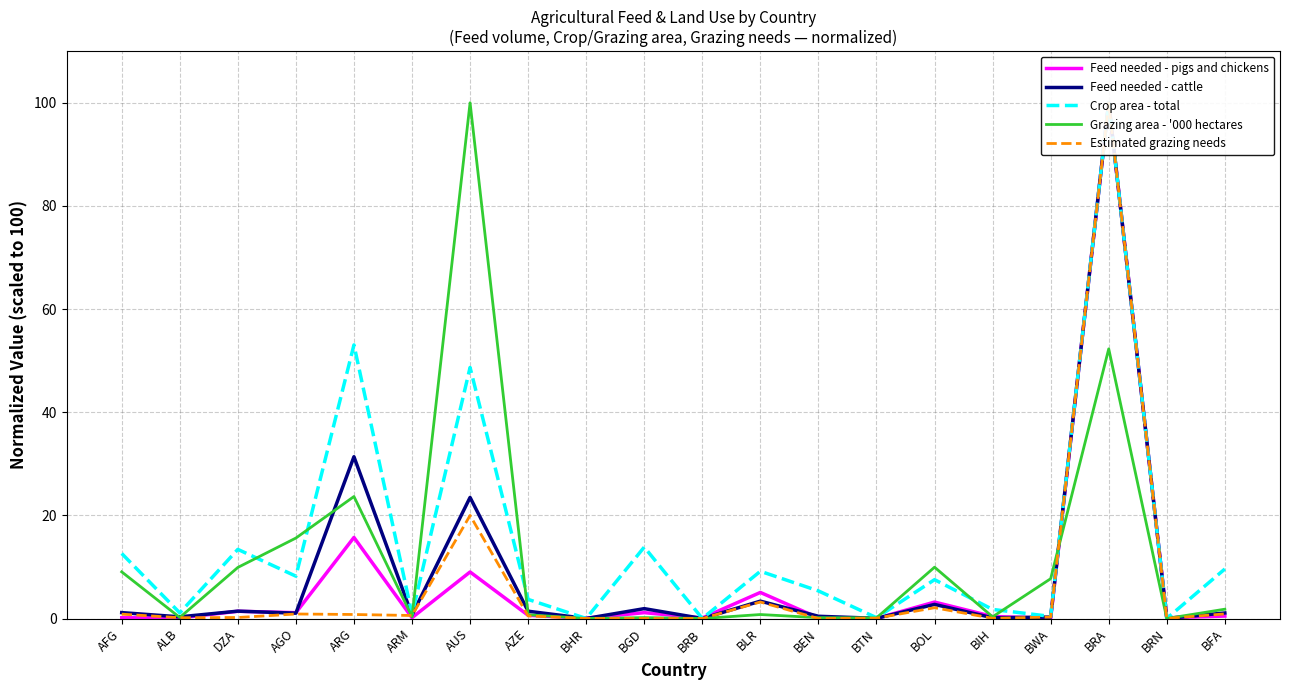

Reading left to right, extract all data points from this chart.

Feed needed - pigs and chickens: AFG=0.2	ALB=0.1	DZA=1.4	AGO=1.1	ARG=15.7	ARM=0.2	AUS=9.0	AZE=0.6	BHR=0.0	BGD=1.1	BRB=0.1	BLR=5.1	BEN=0.1	BTN=0.0	BOL=3.2	BIH=0.4	BWA=0.0	BRA=100.0	BRN=0.1	BFA=0.5
Feed needed - cattle: AFG=1.1	ALB=0.3	DZA=1.4	AGO=1.0	ARG=31.4	ARM=0.7	AUS=23.5	AZE=1.4	BHR=0.0	BGD=1.9	BRB=0.0	BLR=3.4	BEN=0.4	BTN=0.0	BOL=2.7	BIH=0.1	BWA=0.3	BRA=100.0	BRN=0.0	BFA=1.1
Crop area - total: AFG=12.6	ALB=1.1	DZA=13.4	AGO=8.2	ARG=53.1	ARM=0.8	AUS=48.7	AZE=3.7	BHR=0.0	BGD=13.8	BRB=0.0	BLR=9.2	BEN=5.4	BTN=0.2	BOL=7.5	BIH=1.8	BWA=0.4	BRA=100.0	BRN=0.0	BFA=9.6
Grazing area - '000 hectares: AFG=9.0	ALB=0.2	DZA=9.9	AGO=15.6	ARG=23.7	ARM=0.4	AUS=100.0	AZE=0.7	BHR=0.0	BGD=0.2	BRB=0.0	BLR=0.8	BEN=0.2	BTN=0.1	BOL=10.0	BIH=0.3	BWA=7.7	BRA=52.3	BRN=0.0	BFA=1.8
Estimated grazing needs: AFG=0.8	ALB=0.2	DZA=0.2	AGO=0.9	ARG=0.8	ARM=0.6	AUS=20.0	AZE=0.5	BHR=0.0	BGD=0.0	BRB=0.0	BLR=3.2	BEN=0.0	BTN=0.1	BOL=2.1	BIH=0.0	BWA=0.3	BRA=100.0	BRN=0.0	BFA=0.9